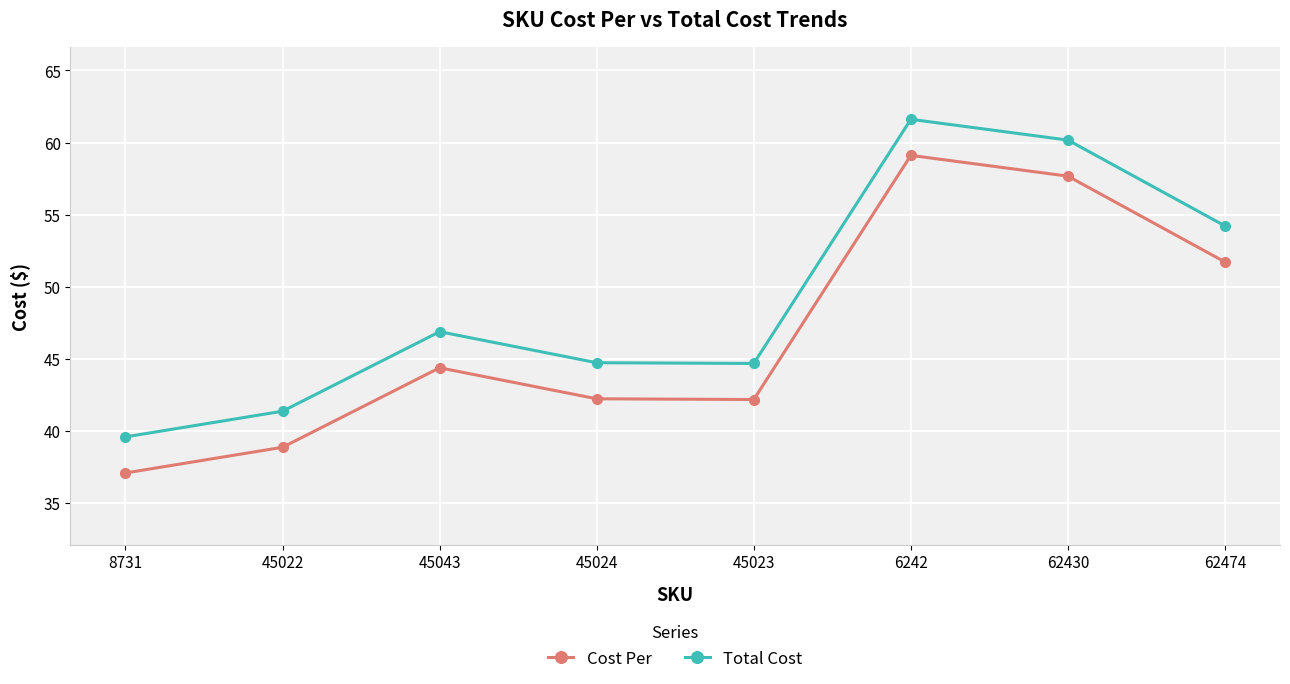

What is the spread (max minus min) of values at 8731?

2.5